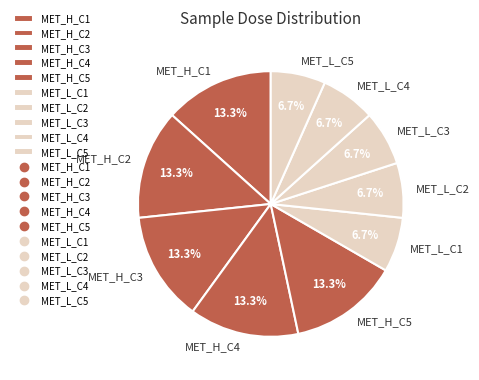

How many segments does this pie chart have?

10